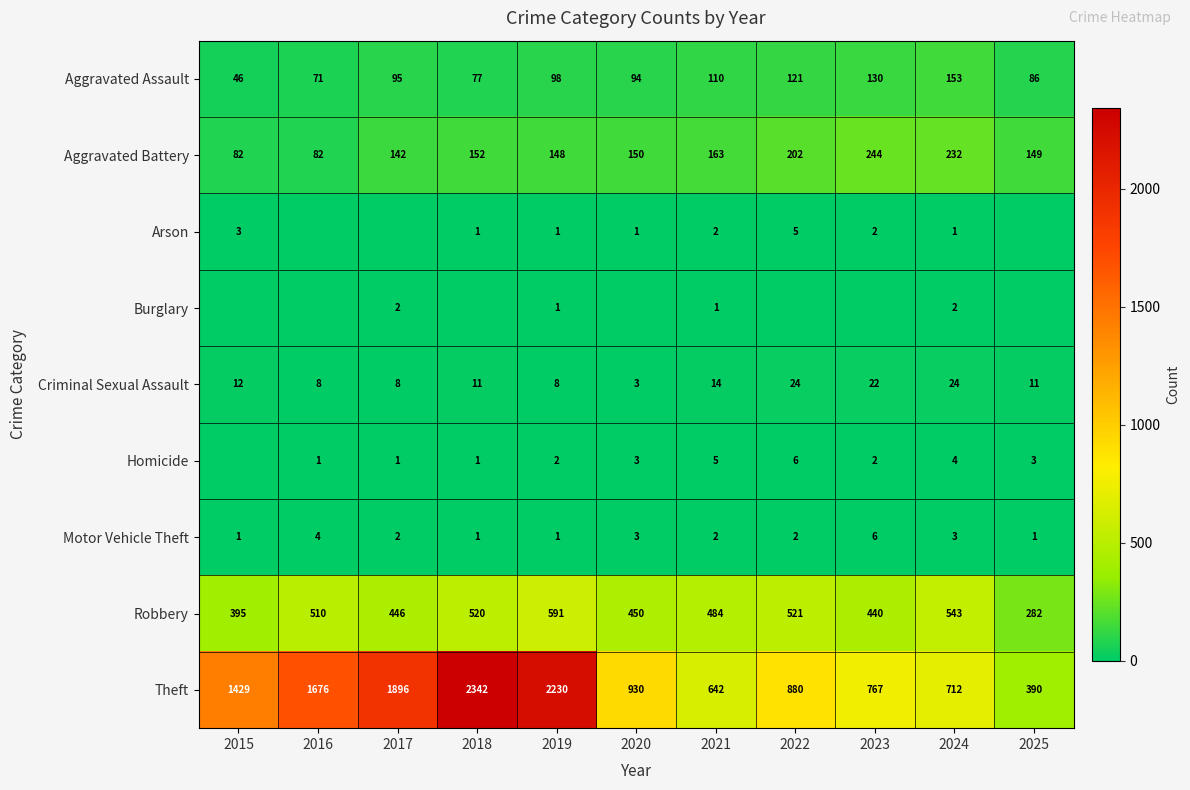

The Theft series shows 1095 at 2023. True or false?

False